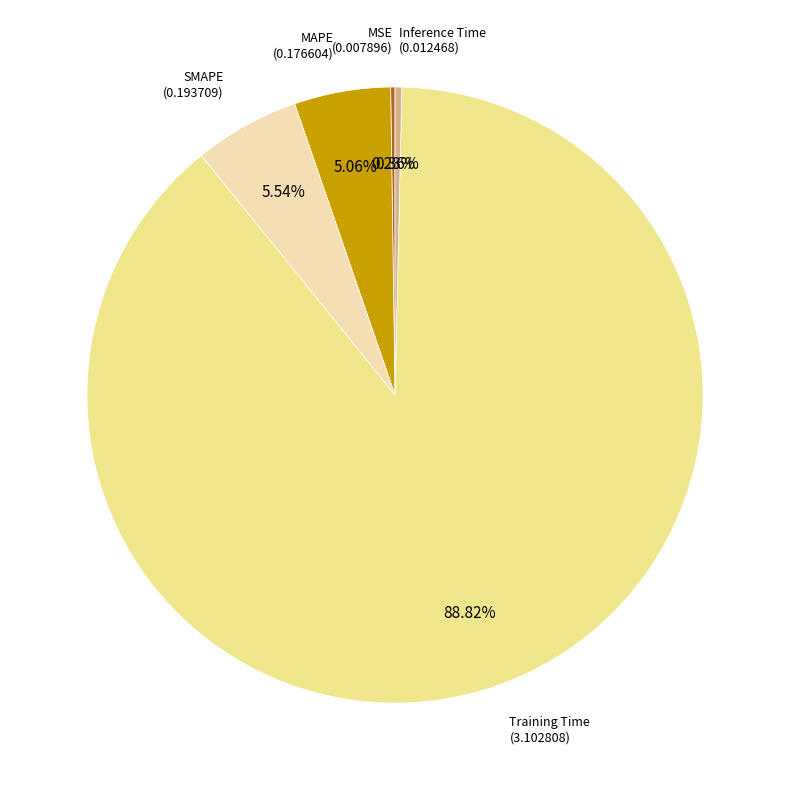

Is there a majority slice in this chart?

Yes